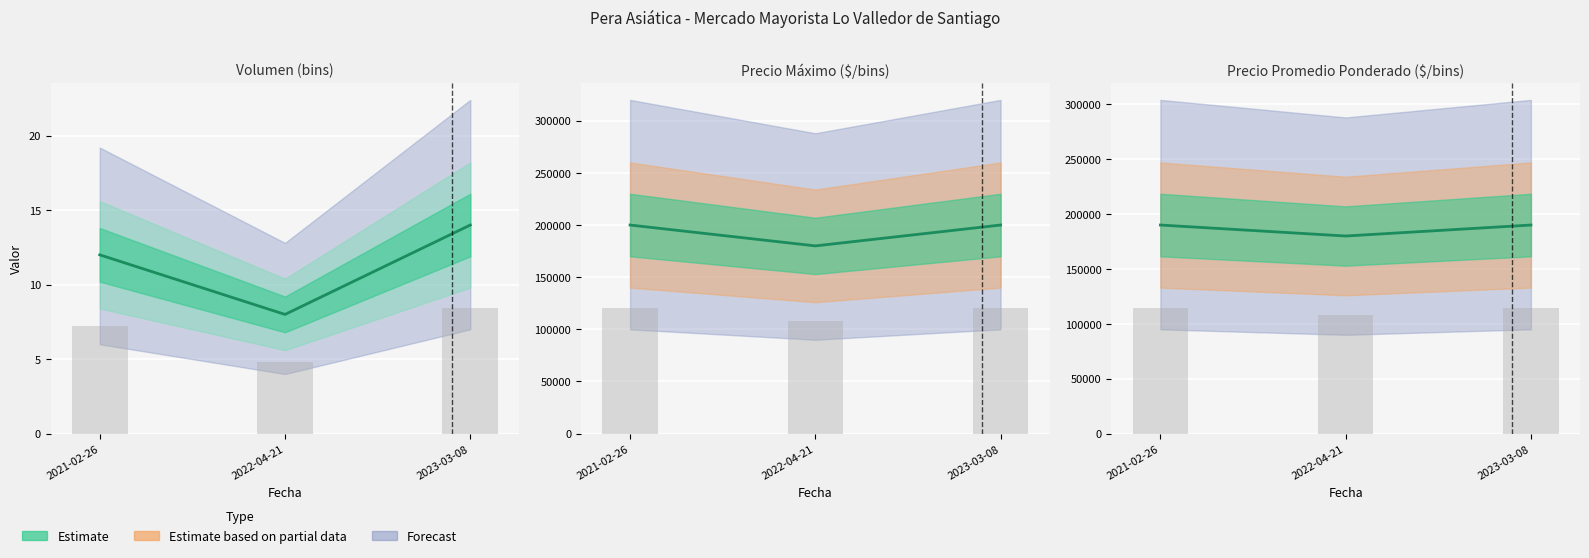

What is the difference between the maximum and minimum values in the Precio máximo series?

20000